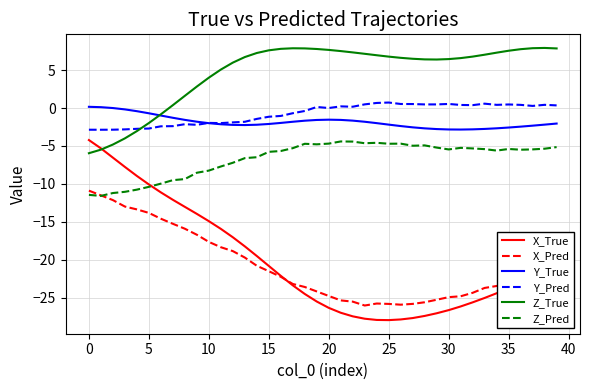

Which series has the widest spread of values?

X_True